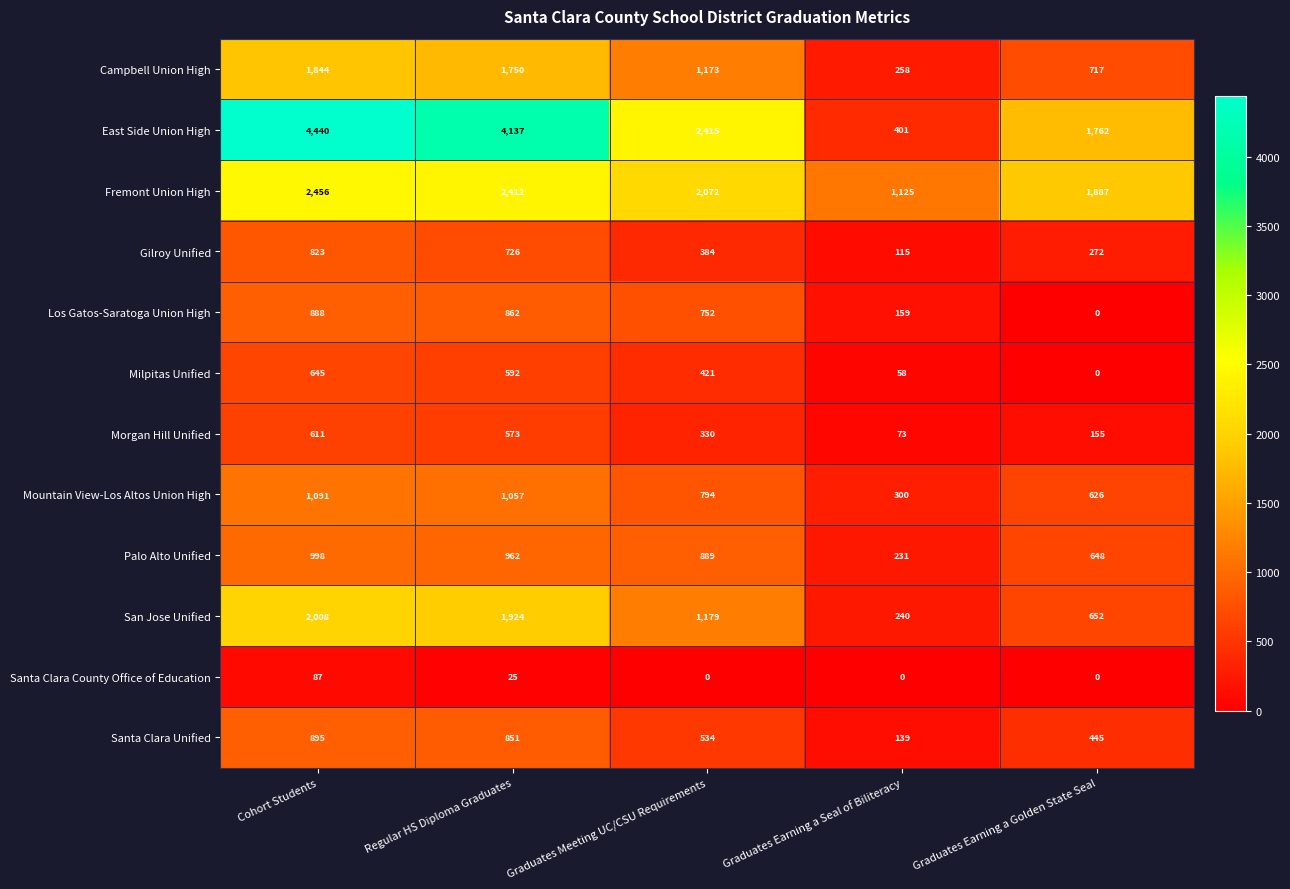

What is the difference between the San Jose Unified values at Graduates Earning a Golden State Seal and Regular HS Diploma Graduates?

1272